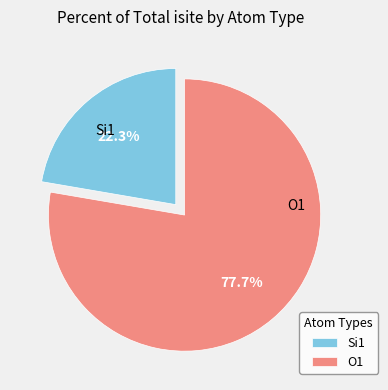

To the nearest percent, what is the difference between the largest and smallest slice percentages?

55%